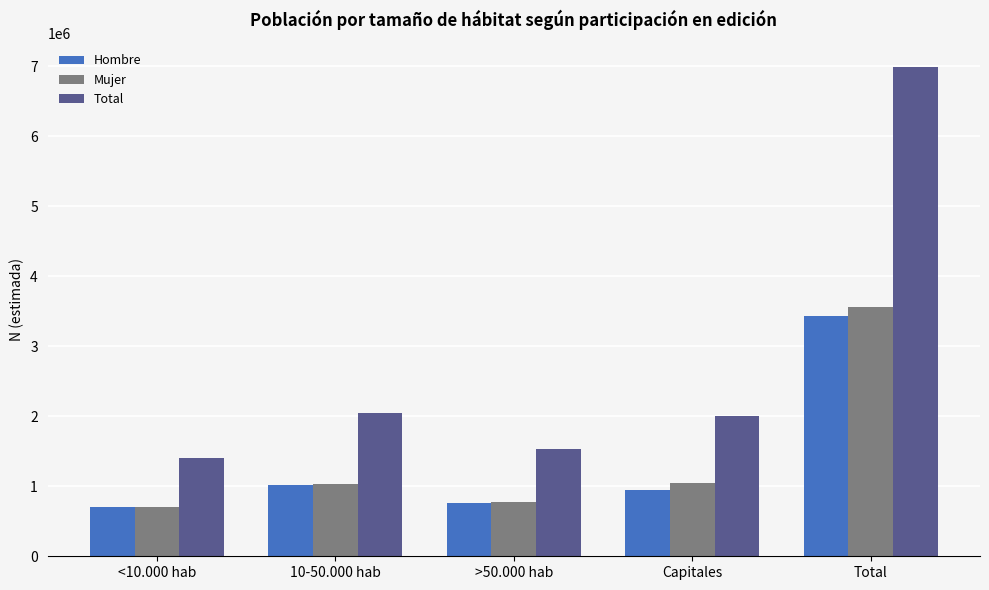

Is the value of Mujer at <10.000 hab greater than the value of Hombre at 10-50.000 hab?

No